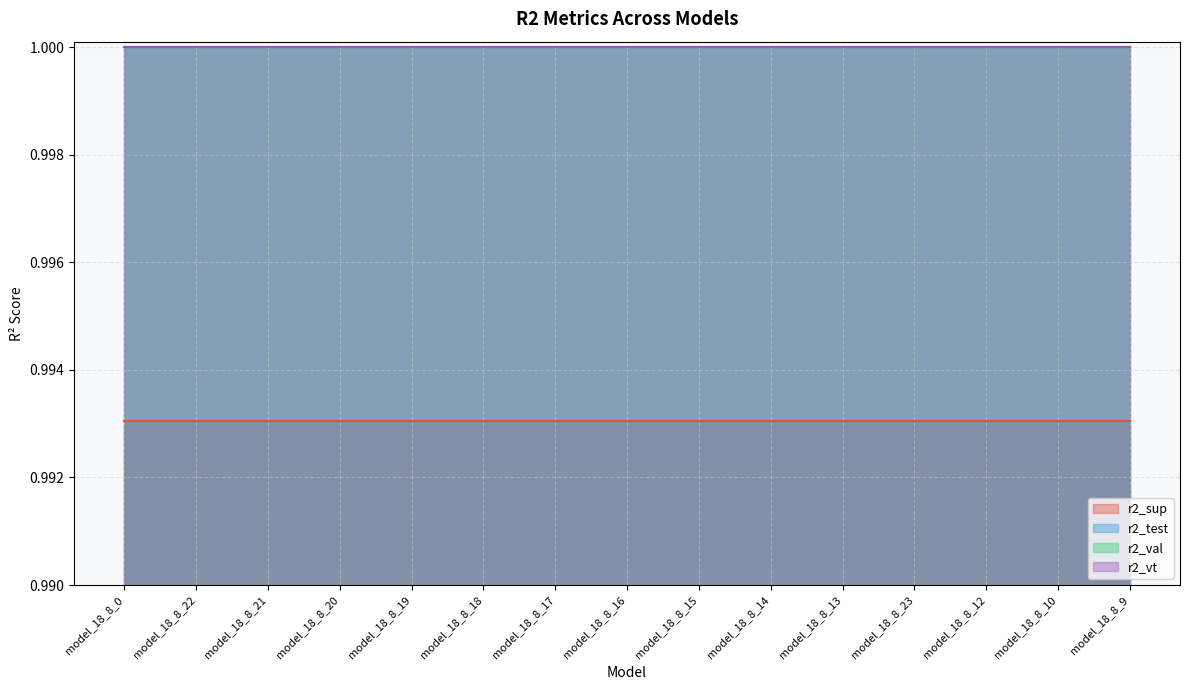

Rank the categories by r2_vt value from highest to lowest.

model_18_8_0, model_18_8_22, model_18_8_21, model_18_8_20, model_18_8_19, model_18_8_18, model_18_8_17, model_18_8_16, model_18_8_15, model_18_8_14, model_18_8_13, model_18_8_23, model_18_8_12, model_18_8_10, model_18_8_9